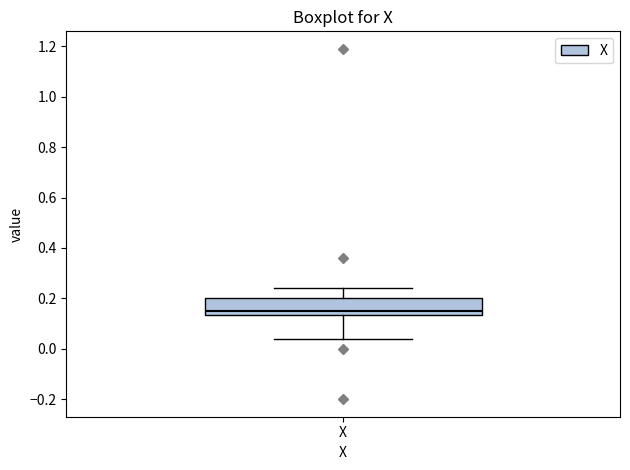

Read this box plot against the y-axis: the position of the median line, the range covered by the box, and the ends of both whiskers. The values are not printed on the chart, so give them approximately, as read against the axis.

median 0.16, box 0.14 to 0.20, whiskers 0.04 to 0.24